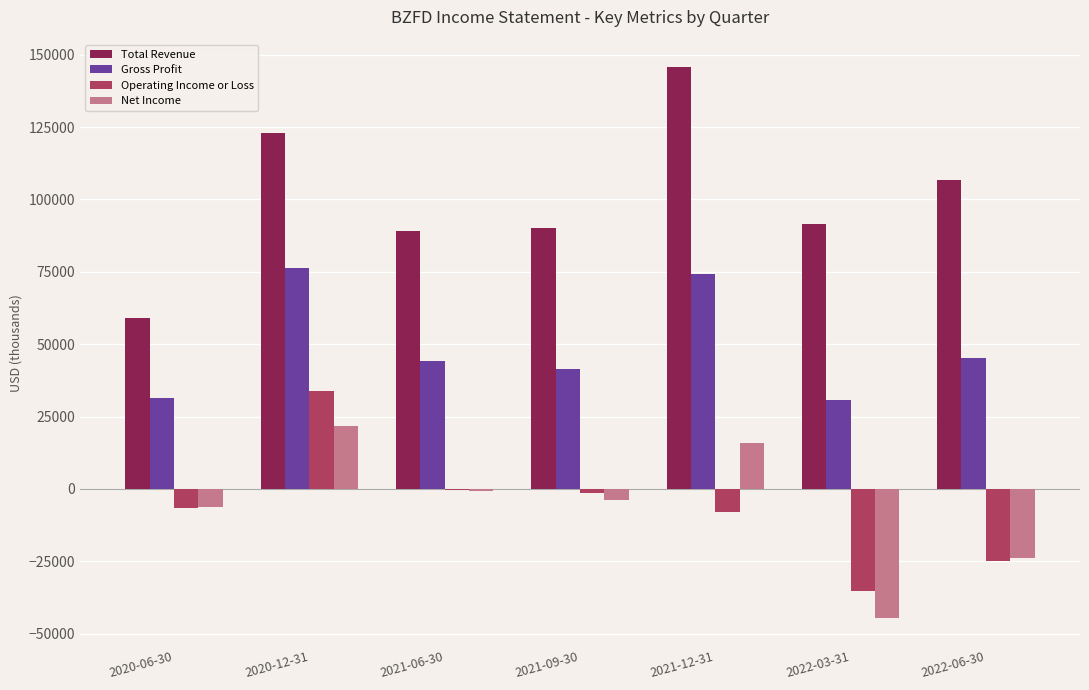

Which series changed the most between 2020-06-30 and 2021-06-30?

Total Revenue